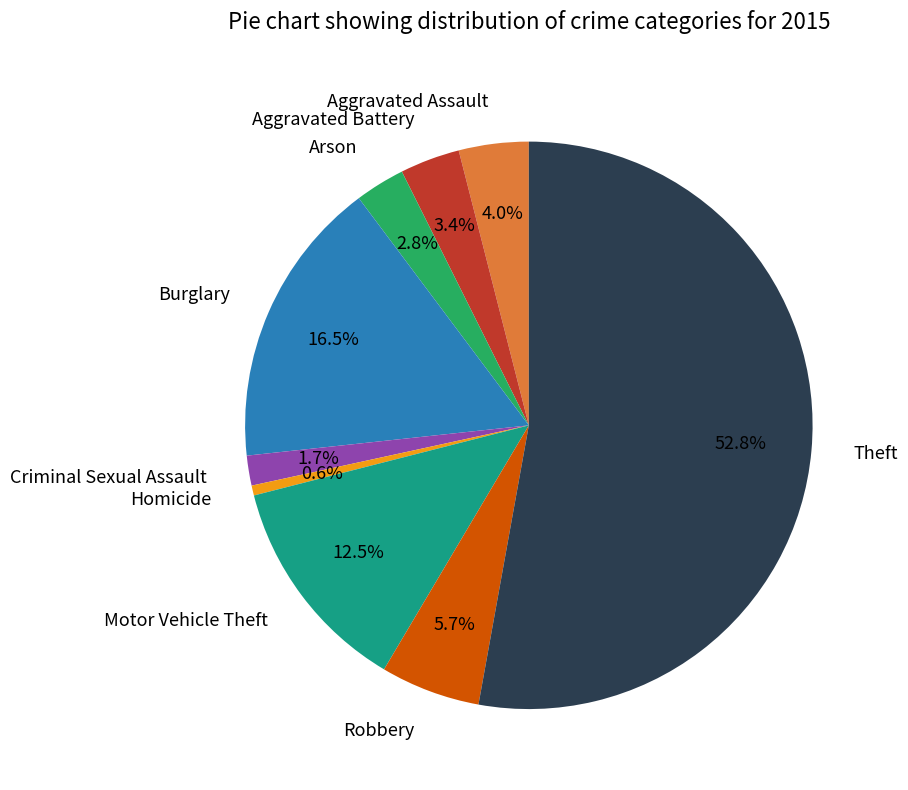

Is it true that Homicide is 1% of the pie?

True